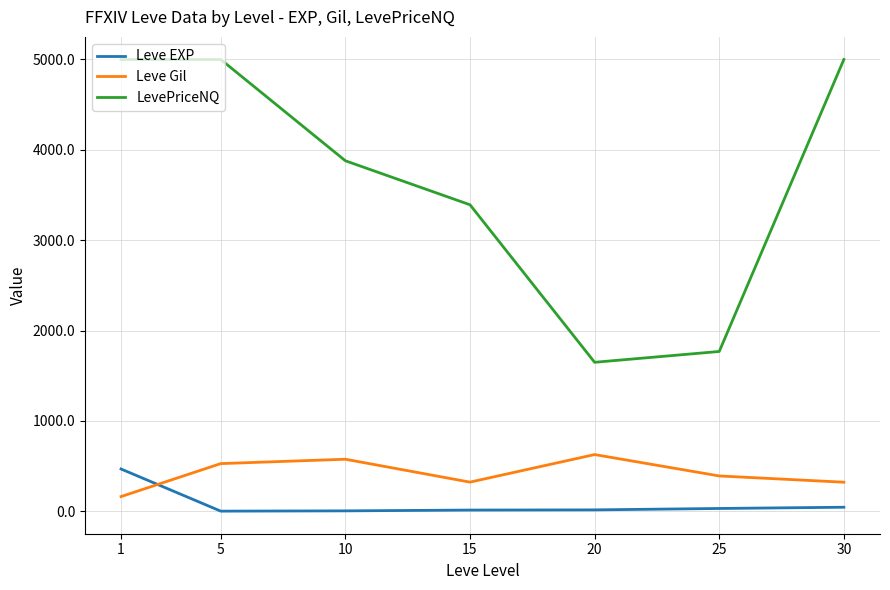

Is it true that Leve Gil equals 163.5 at 1?

True